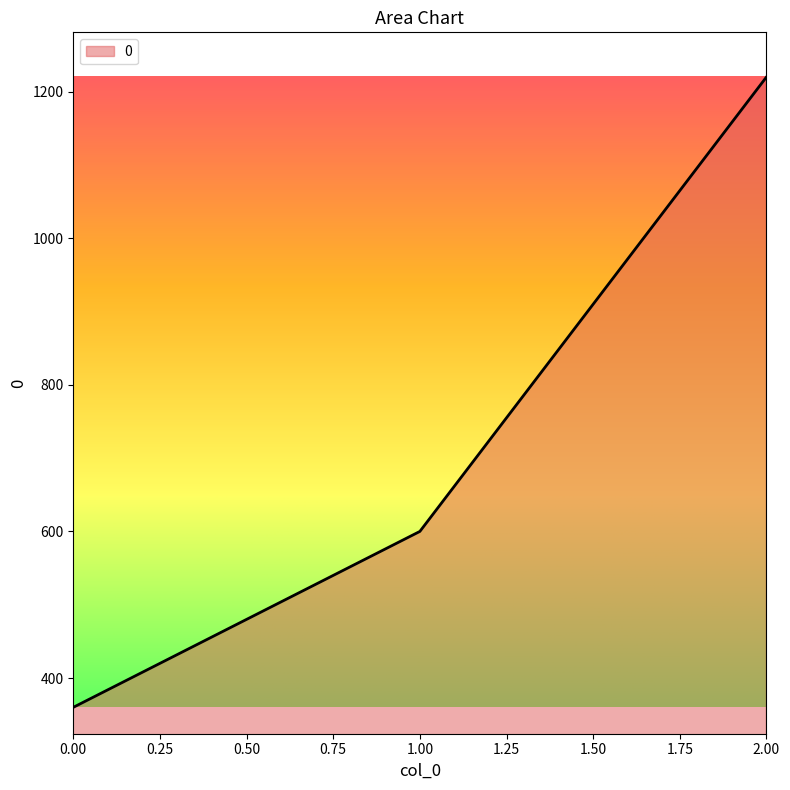

What is the difference between the maximum and minimum values?

860